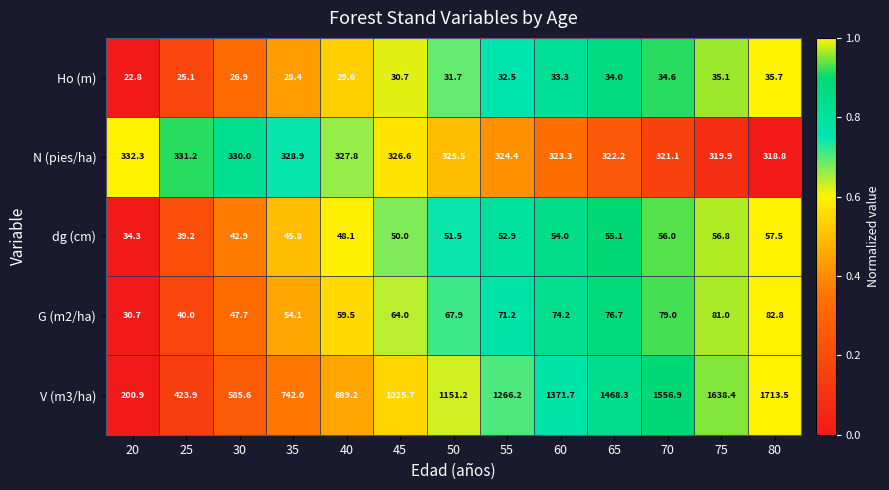

What is the average value of the Ho (m) series?

30.8